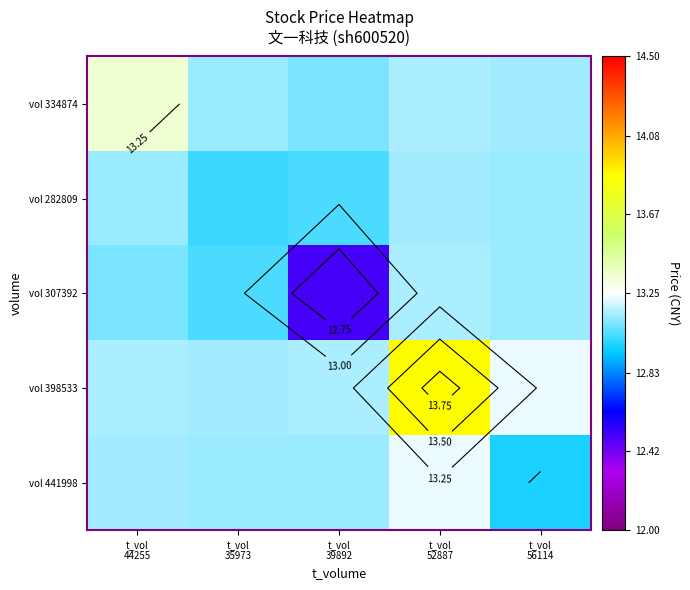

What is the difference between the maximum and minimum values in the vol 307392 series?

0.6